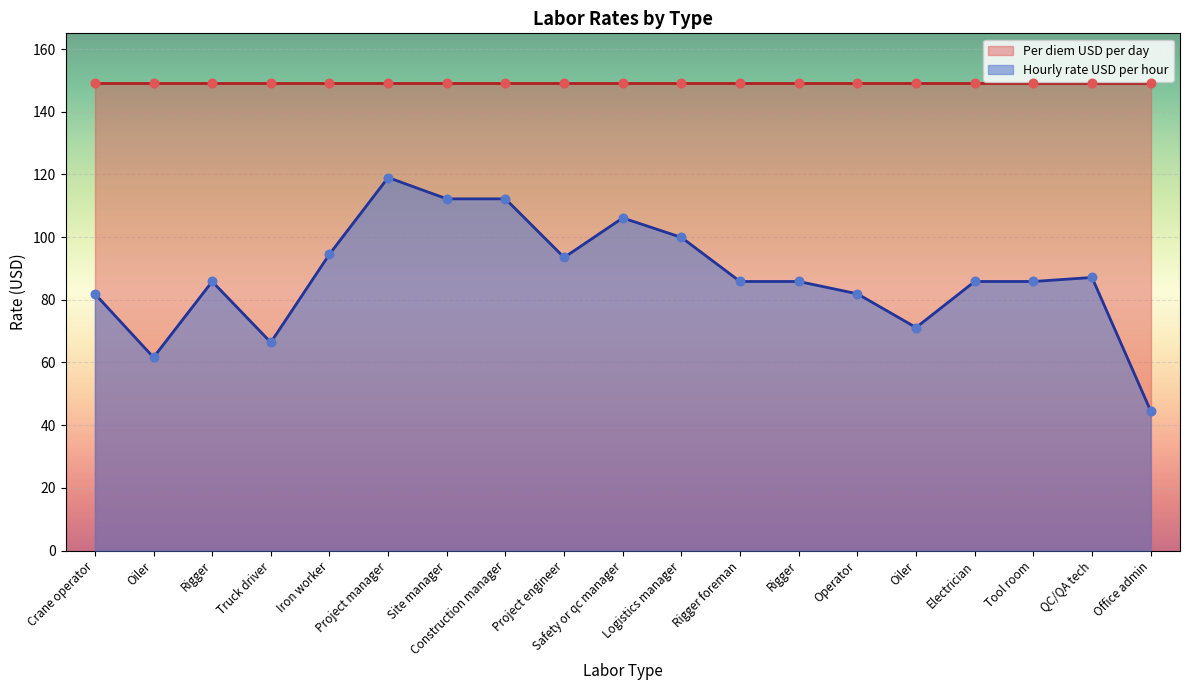

What is the change in value from Rigger to Operator?

-3.9